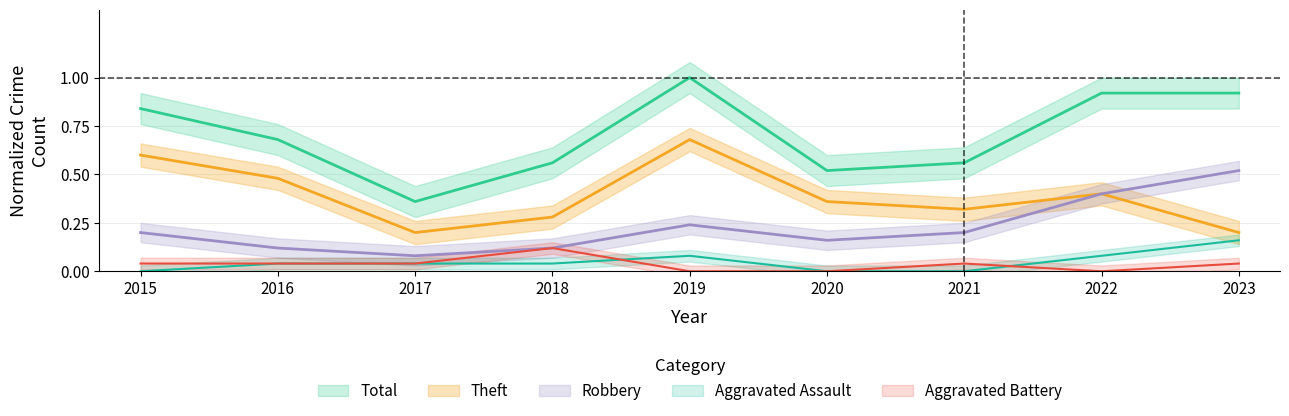

Which series has the largest range (max minus min)?

Total